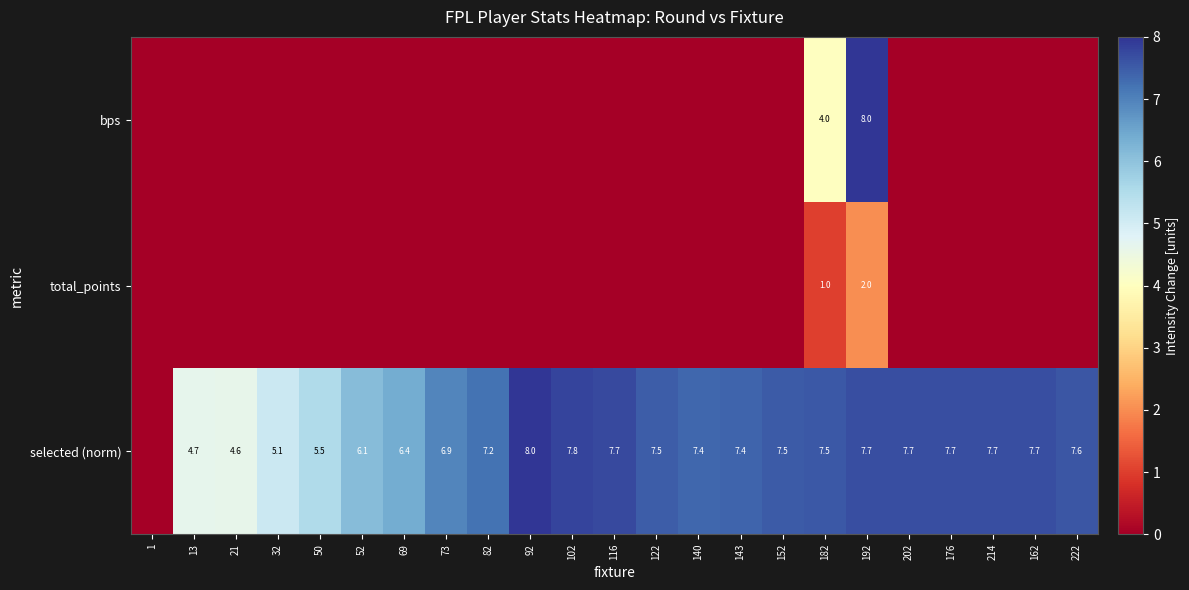

The selected (norm) series shows 3.6 at 122. True or false?

False